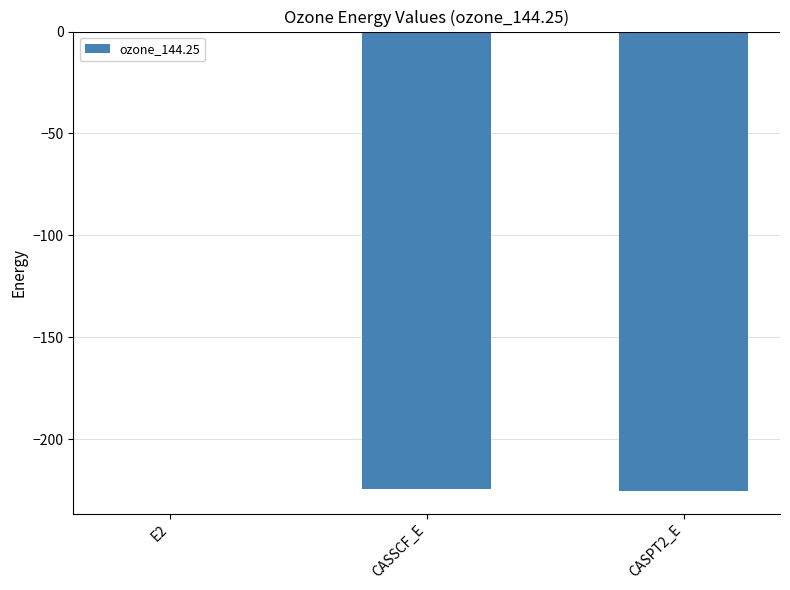

True or false: the data shows -129.4 at CASSCF_E.

False